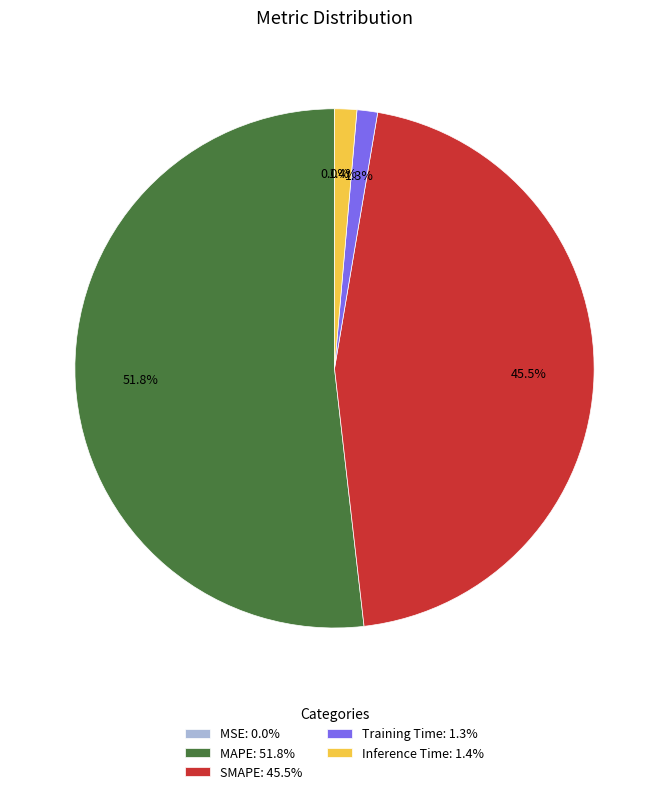

How much of the chart is everything except SMAPE?

54.5%